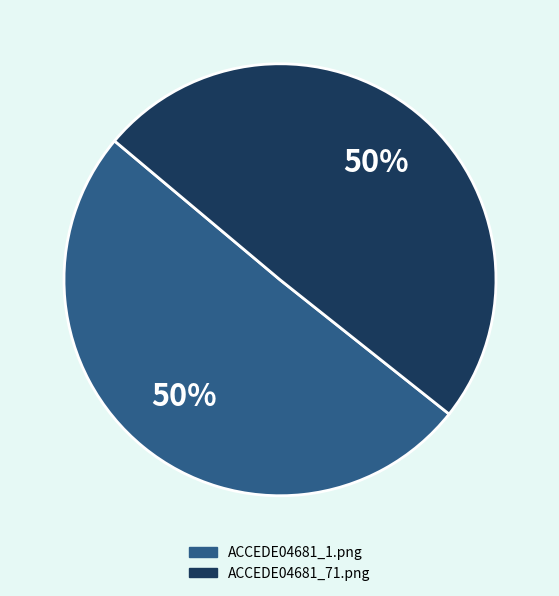

True or false: ACCEDE04681_71.png accounts for 55% of the total.

False